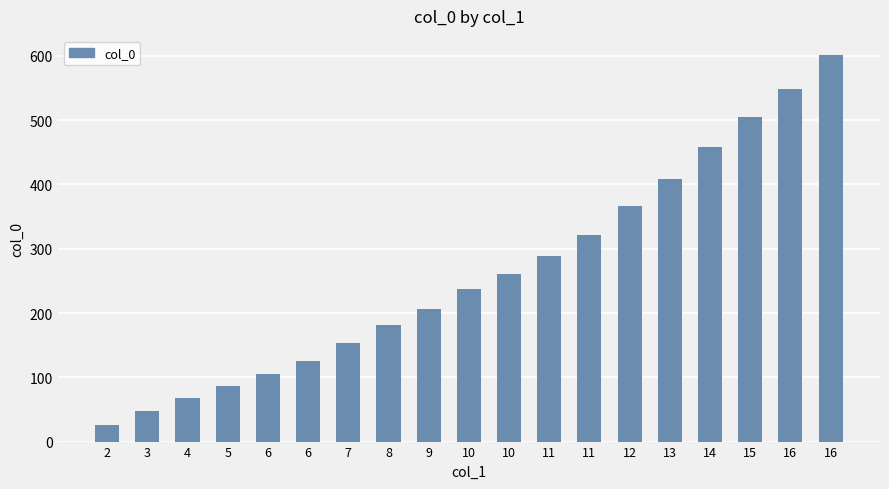

What is the smallest value displayed?

26